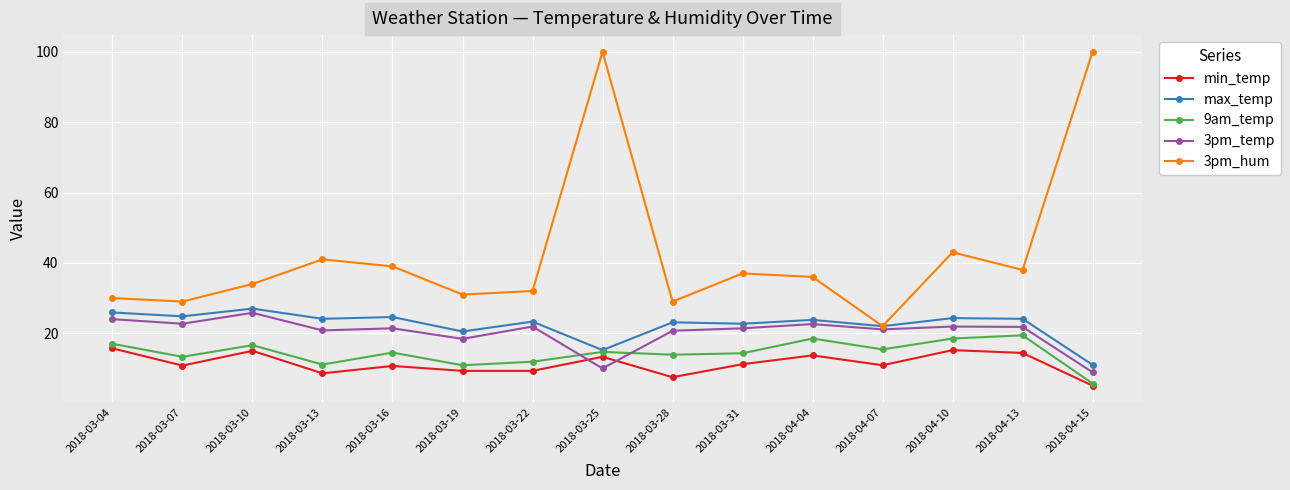

At which category is the sum across all series the highest?

2018-03-25